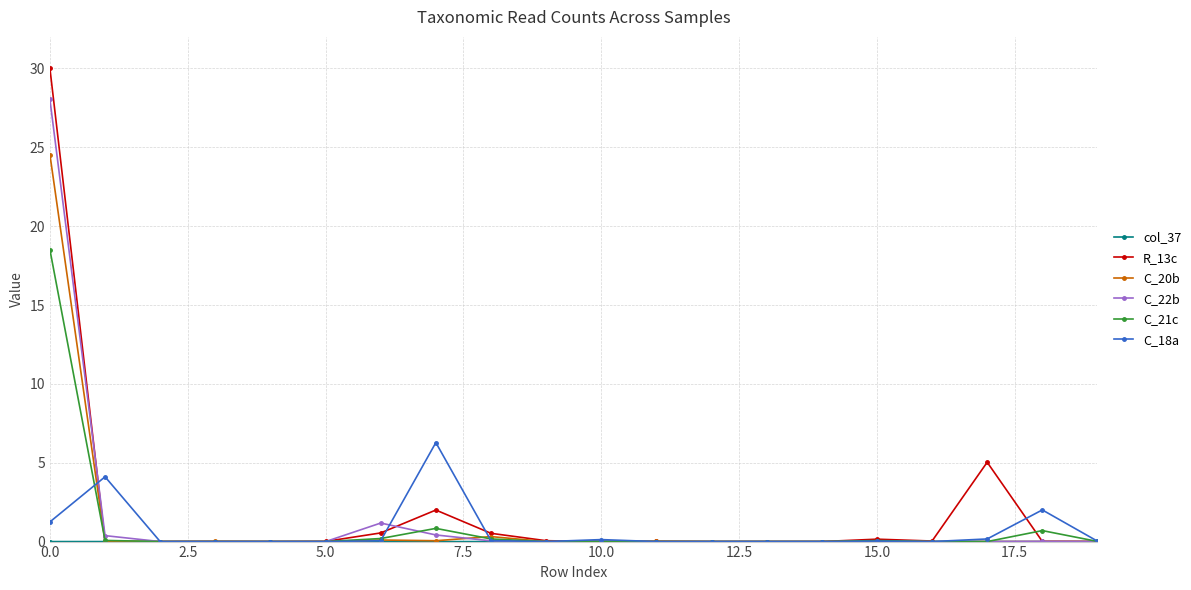

How many categories are shown in the chart?

20